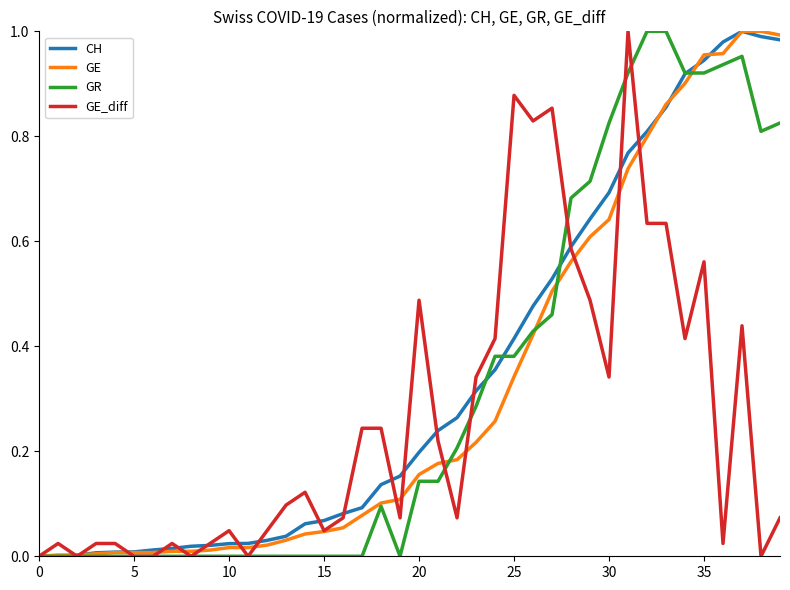

How many lines are shown in the chart?

4